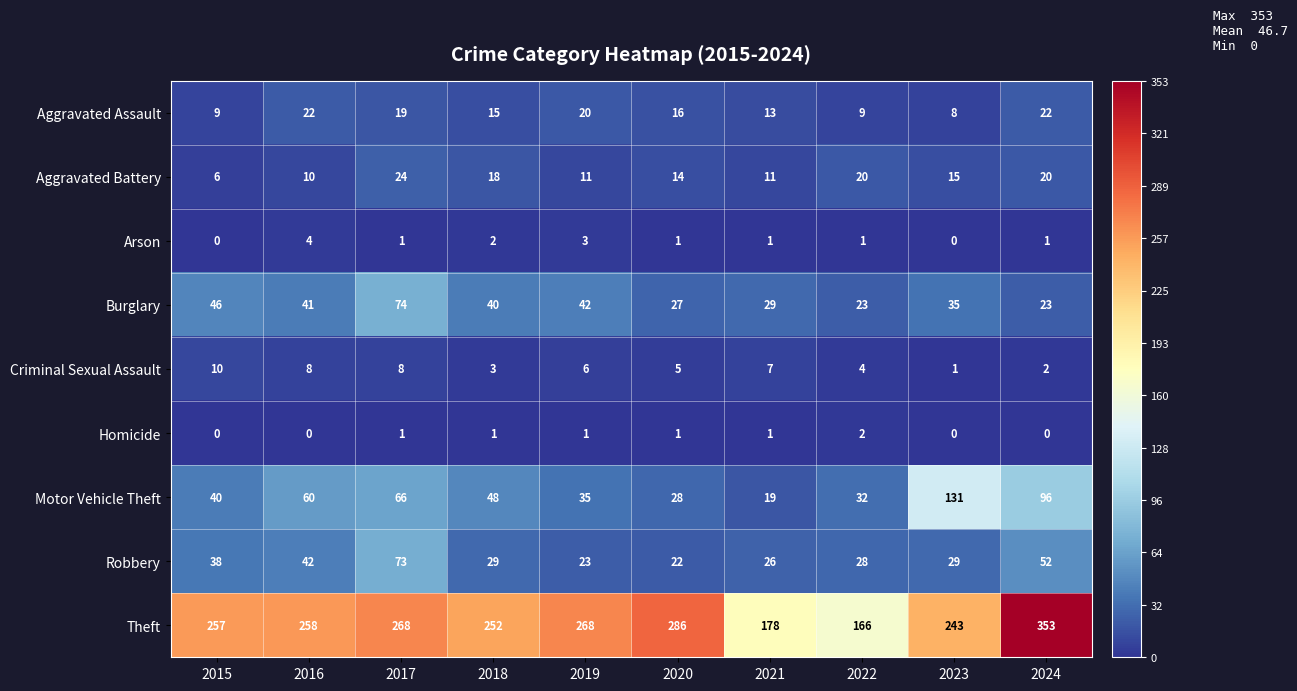

Between 2017 and 2019, which series saw the biggest shift?

Robbery